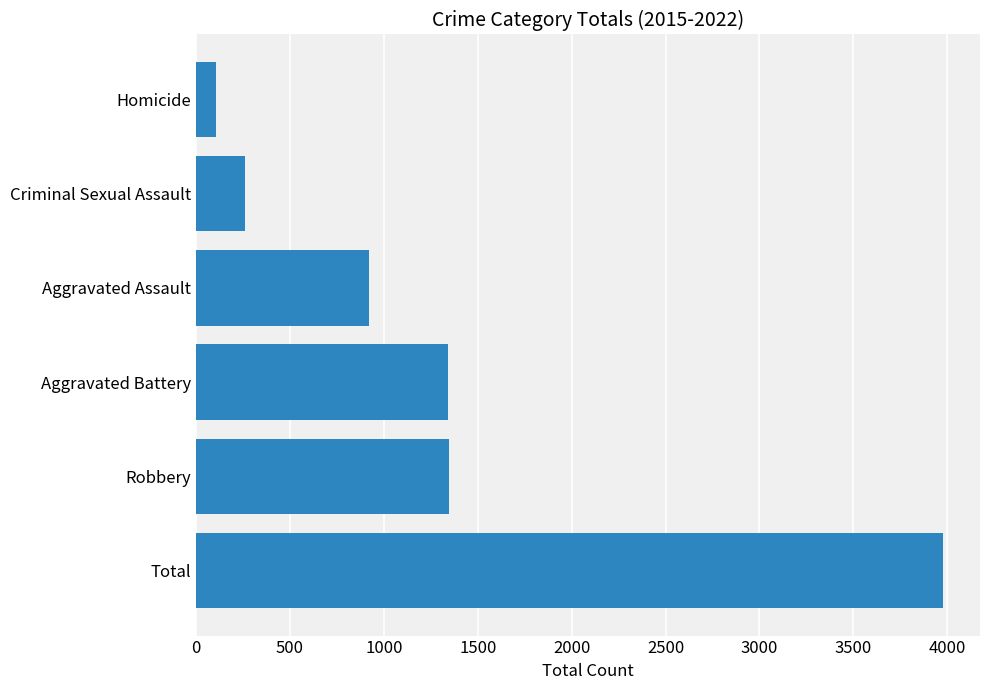

True or false: the data shows 1347 at Robbery.

True